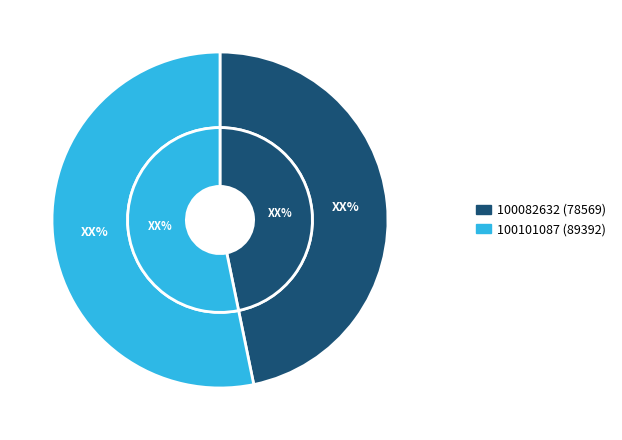

Does any single category account for the majority?

Yes